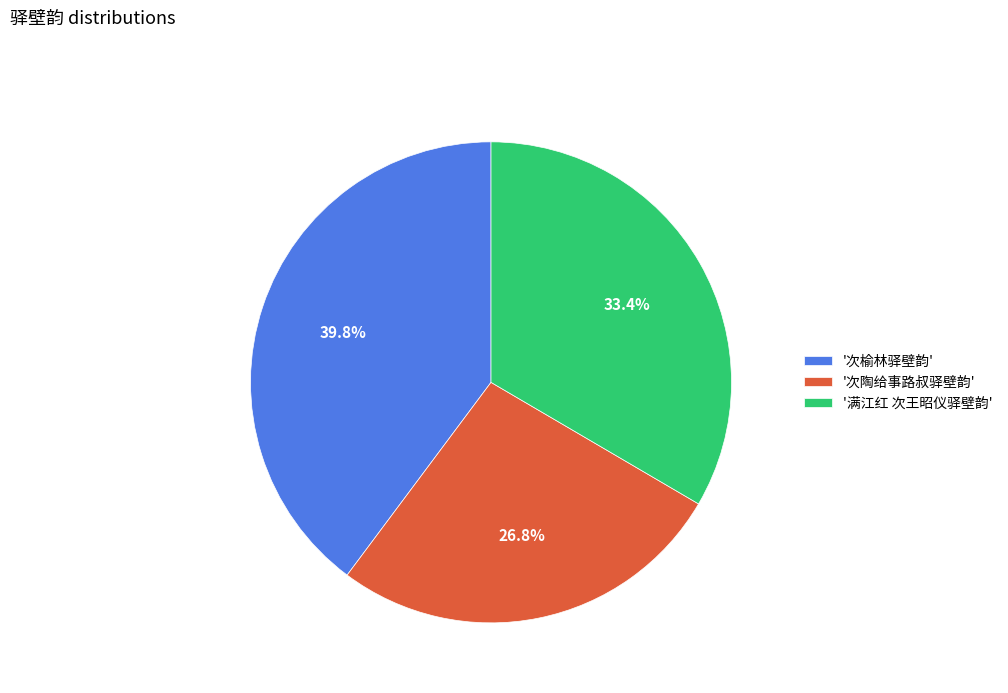

Does '满江红 次王昭仪驿壁韵' represent more than half of the total?

No